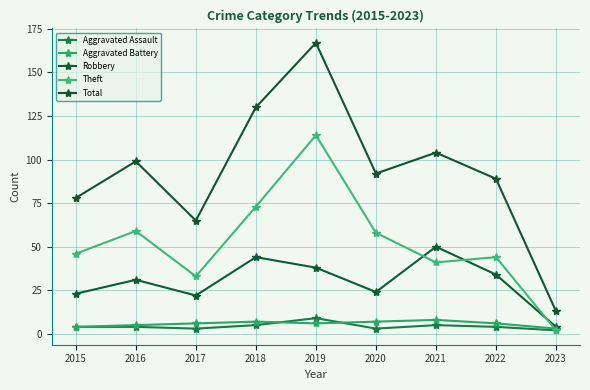

How many categories are shown in the chart?

9